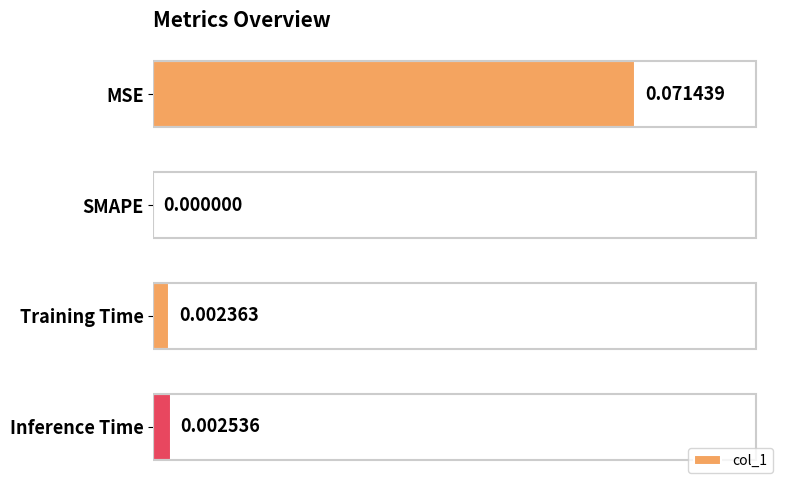

Which label corresponds to the largest value in the chart?

MSE